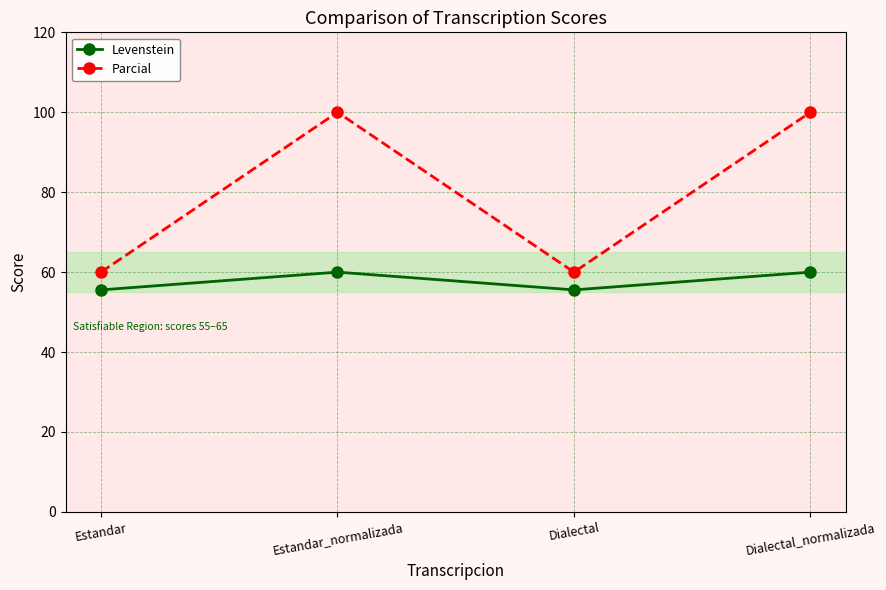

Reading left to right, transcribe all the data shown in this chart.

Levenstein: Estandar=55.6	Estandar_normalizada=60.0	Dialectal=55.6	Dialectal_normalizada=60.0
Parcial: Estandar=60.0	Estandar_normalizada=100.0	Dialectal=60.0	Dialectal_normalizada=100.0